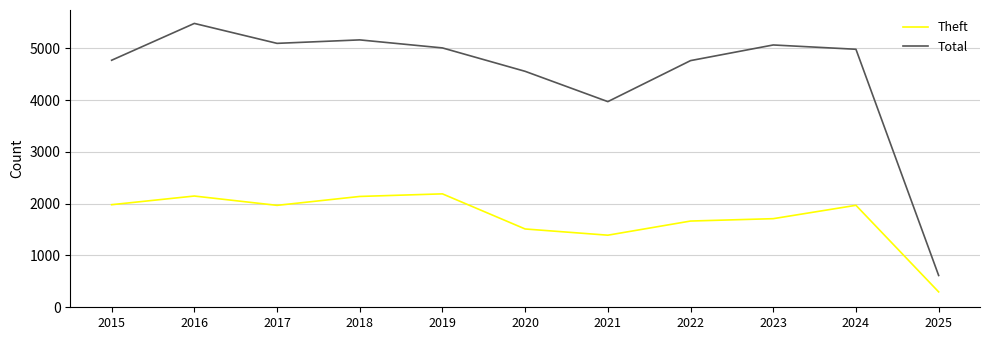

What is the sum of all Total values?

49469